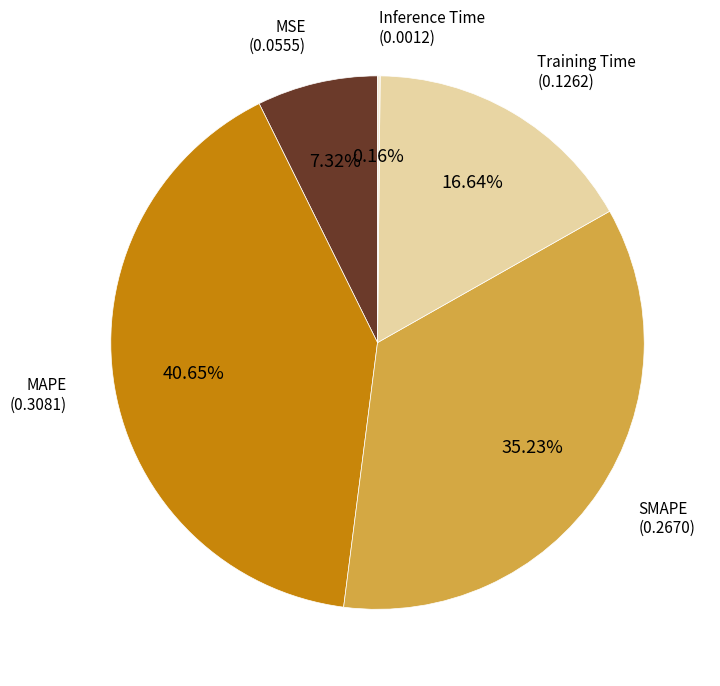

Is there a majority slice in this chart?

No